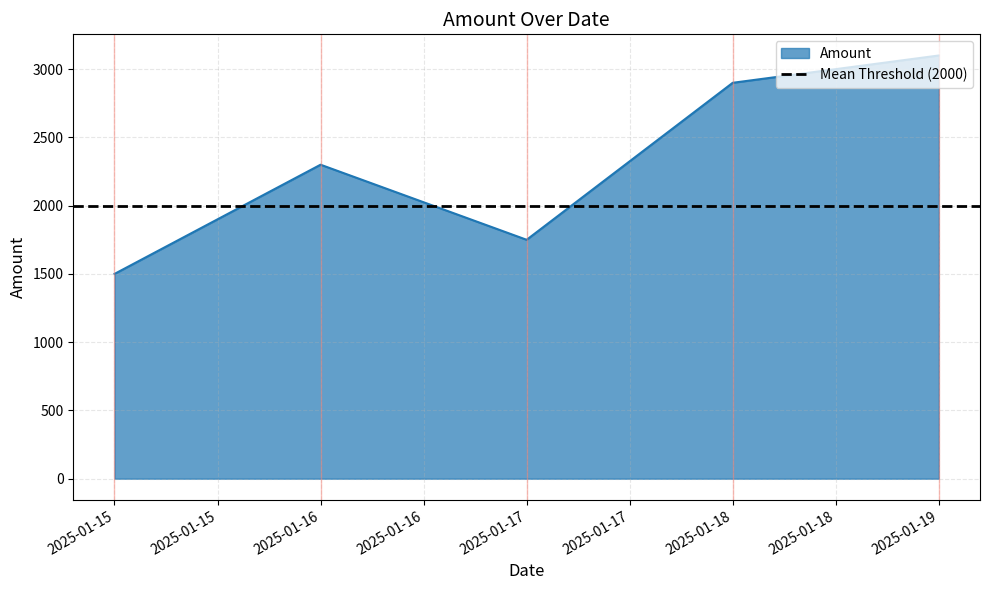

The chart shows a value of 2900 at 2025-01-18. True or false?

True